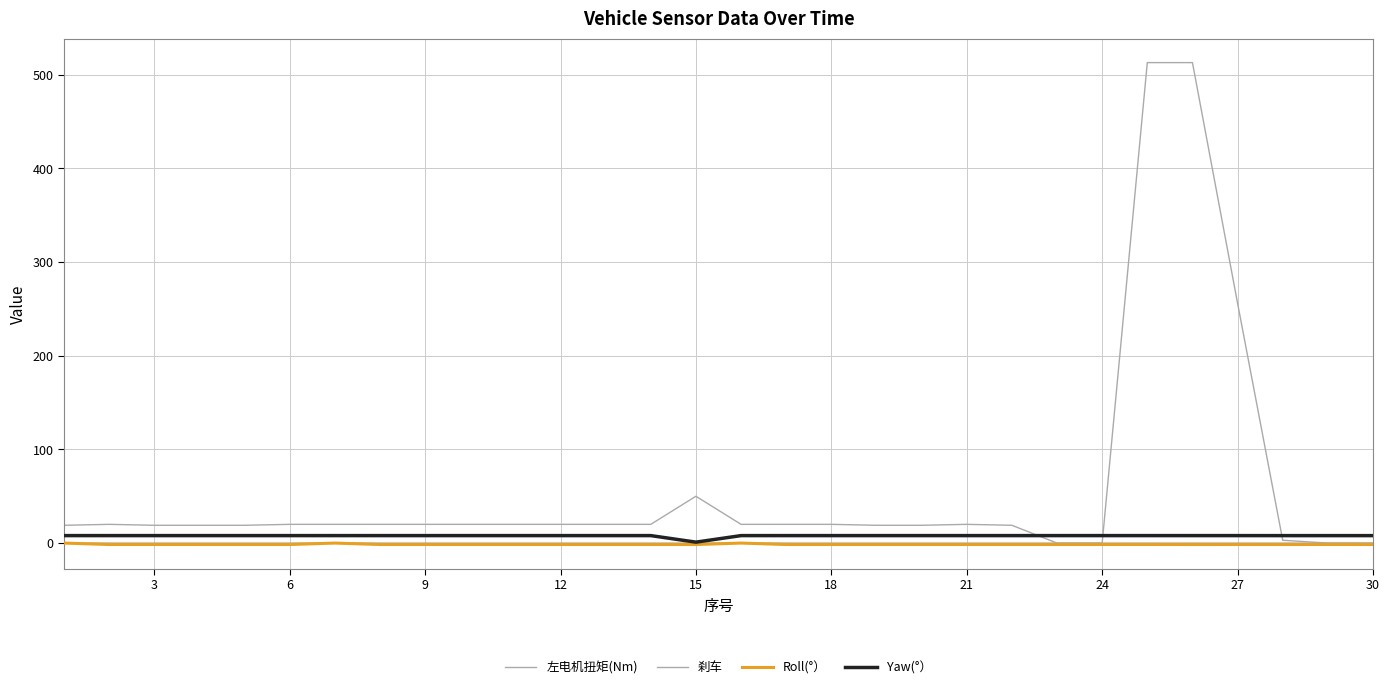

Is this an area chart (filled region under the line)?

No